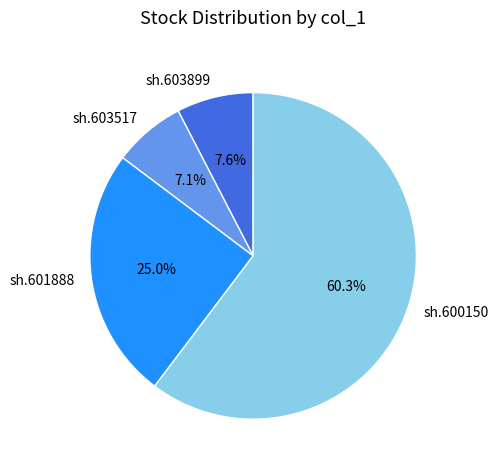

What is the largest slice in the pie chart?

sh.600150